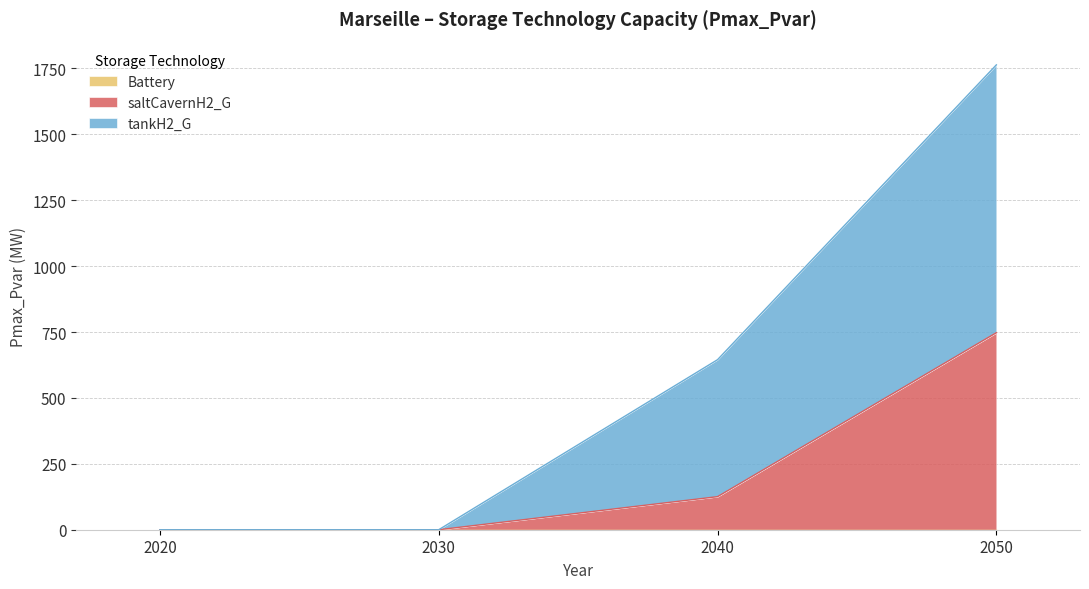

True or false: tankH2_G and saltCavernH2_G intersect in this chart.

False